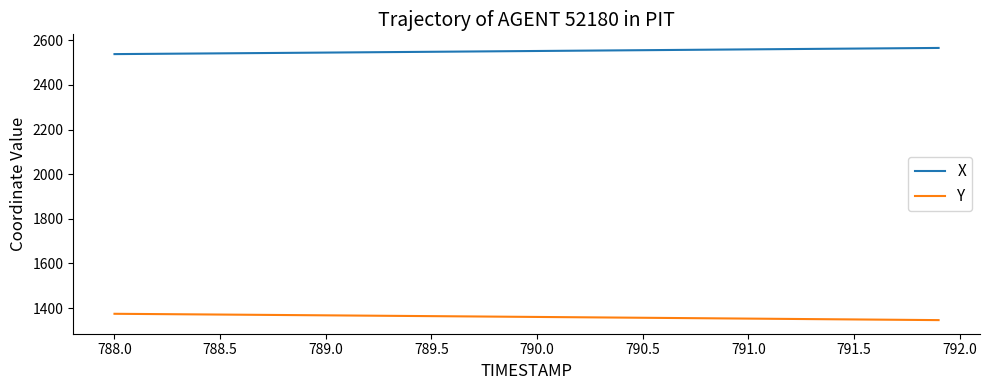

True or false: Y and X cross at least once.

False